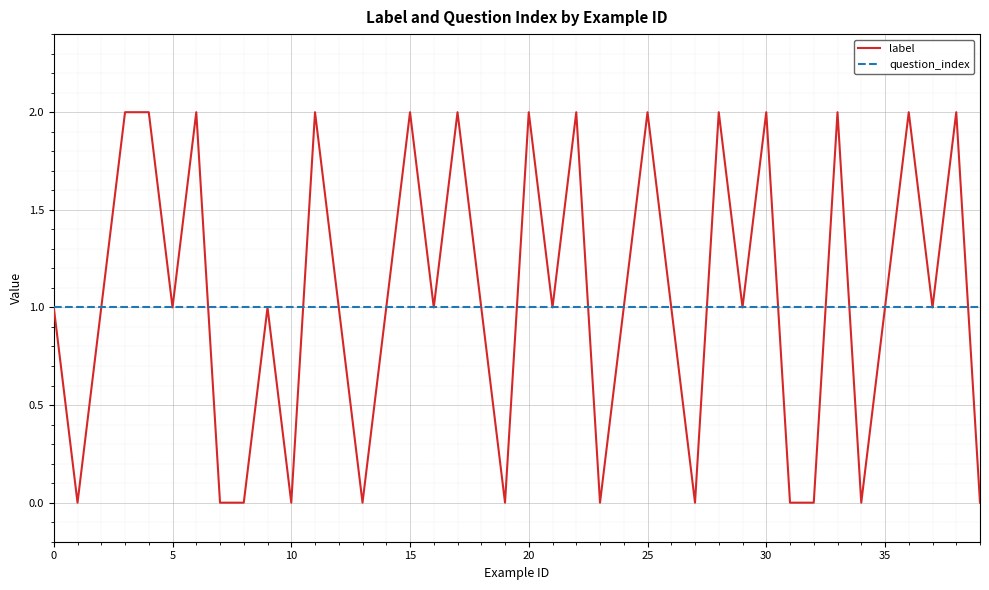

How many lines are shown in the chart?

2